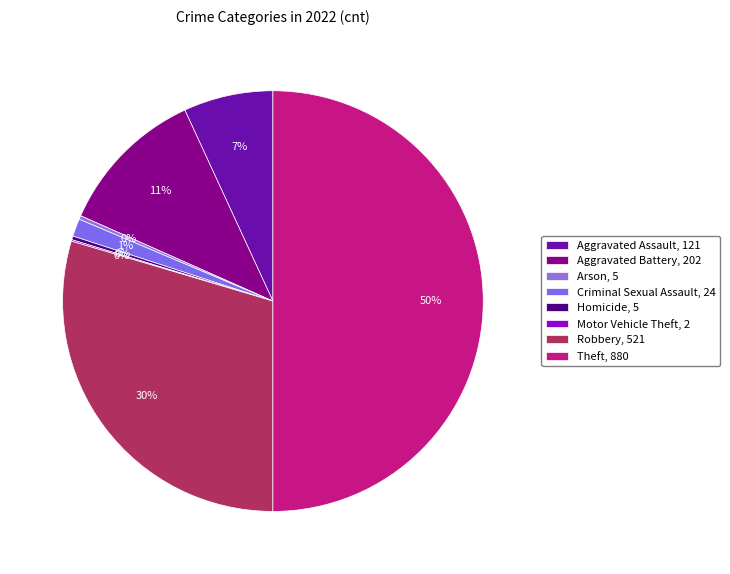

Does Aggravated Battery account for over 50% of the chart?

No